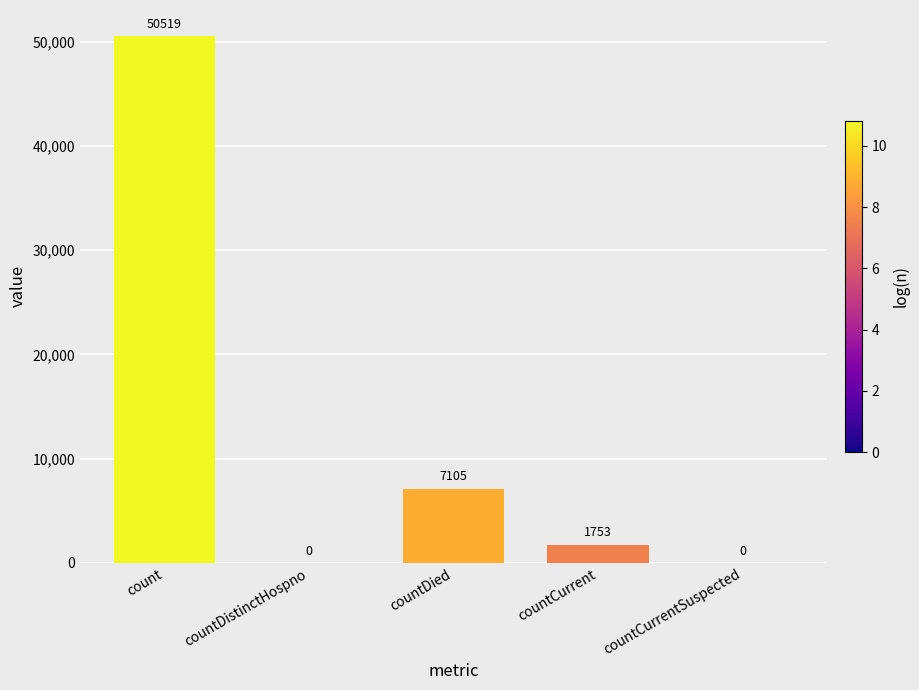

At which category does the chart reach its peak across all series?

count